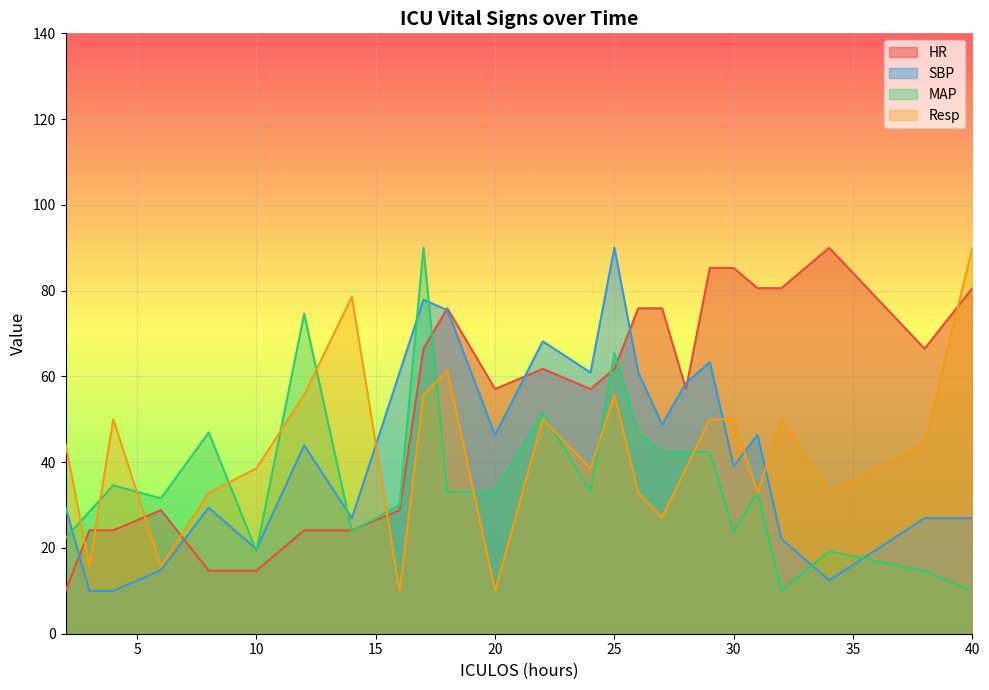

At which category is the sum across all series the highest?

17